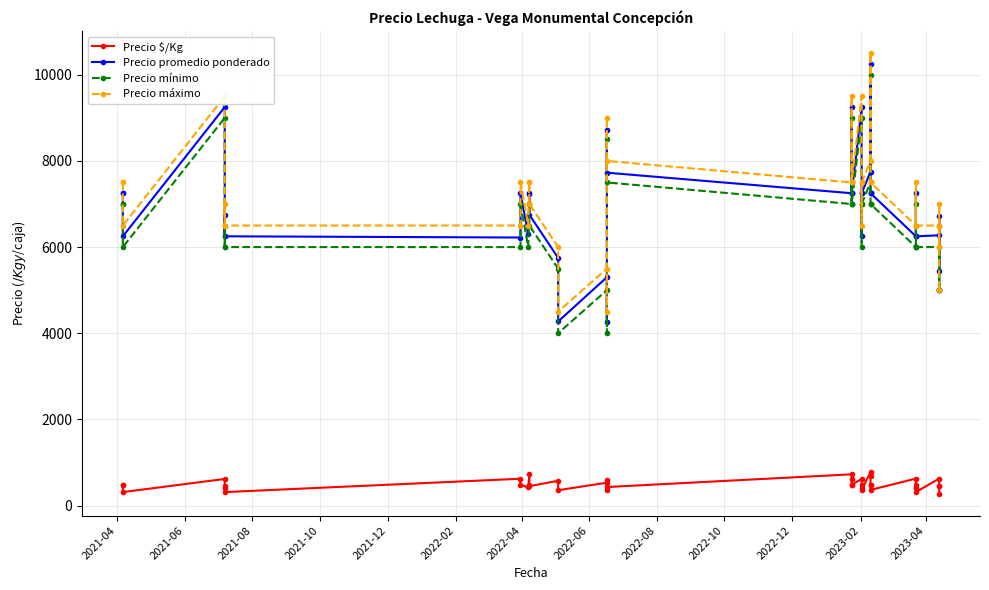

What is the spread (max minus min) of values at 2022-12?

6778